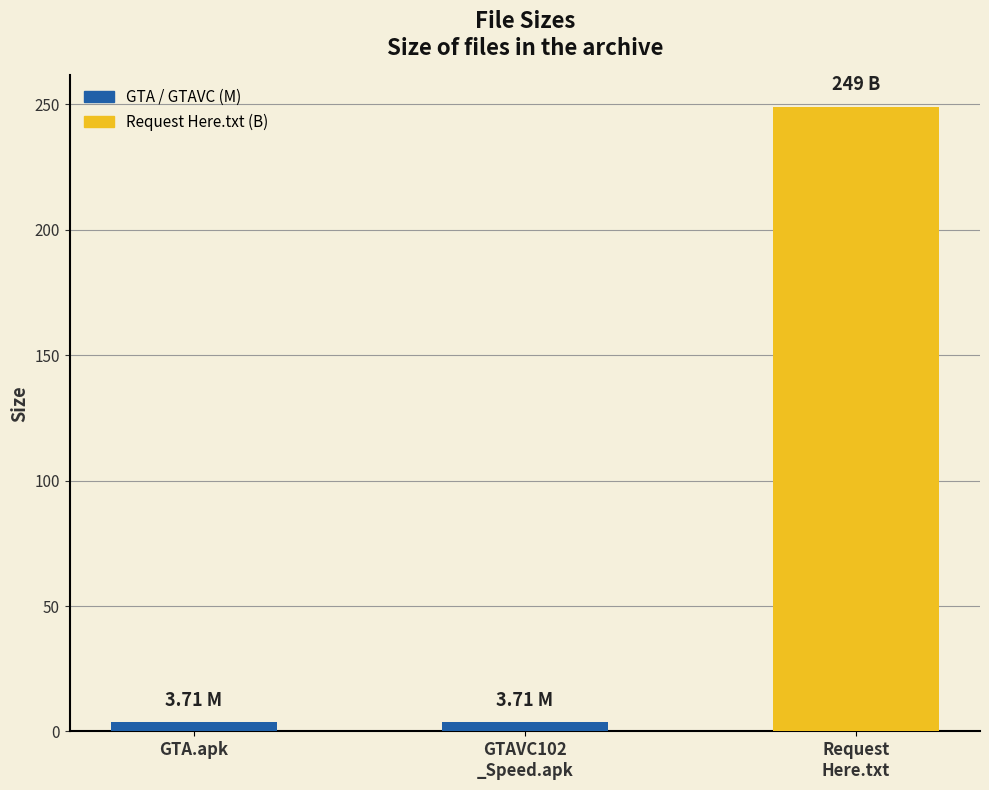

Which has a higher value, GTA.apk or Request
Here.txt?

Request
Here.txt